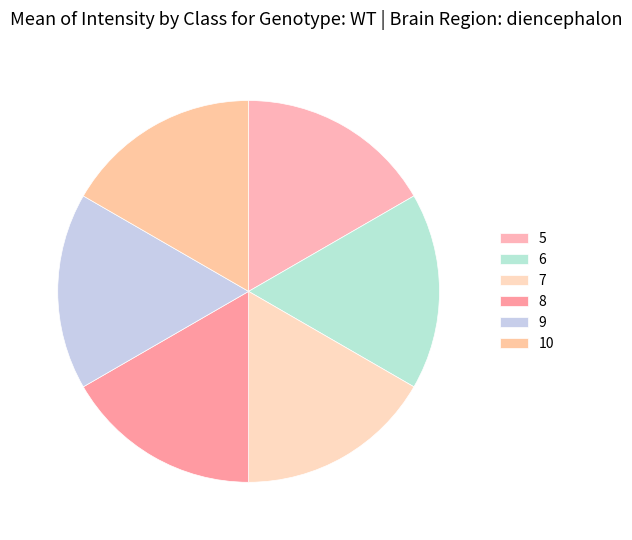

How many slices are in this pie chart?

6